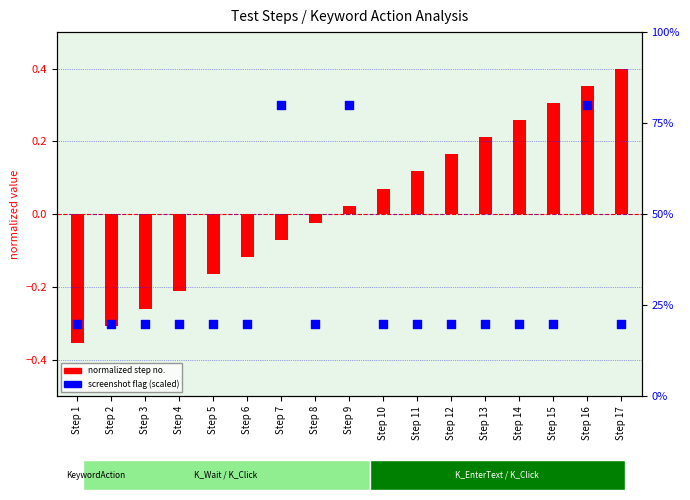

At how many categories does at least one series exceed 0?

10